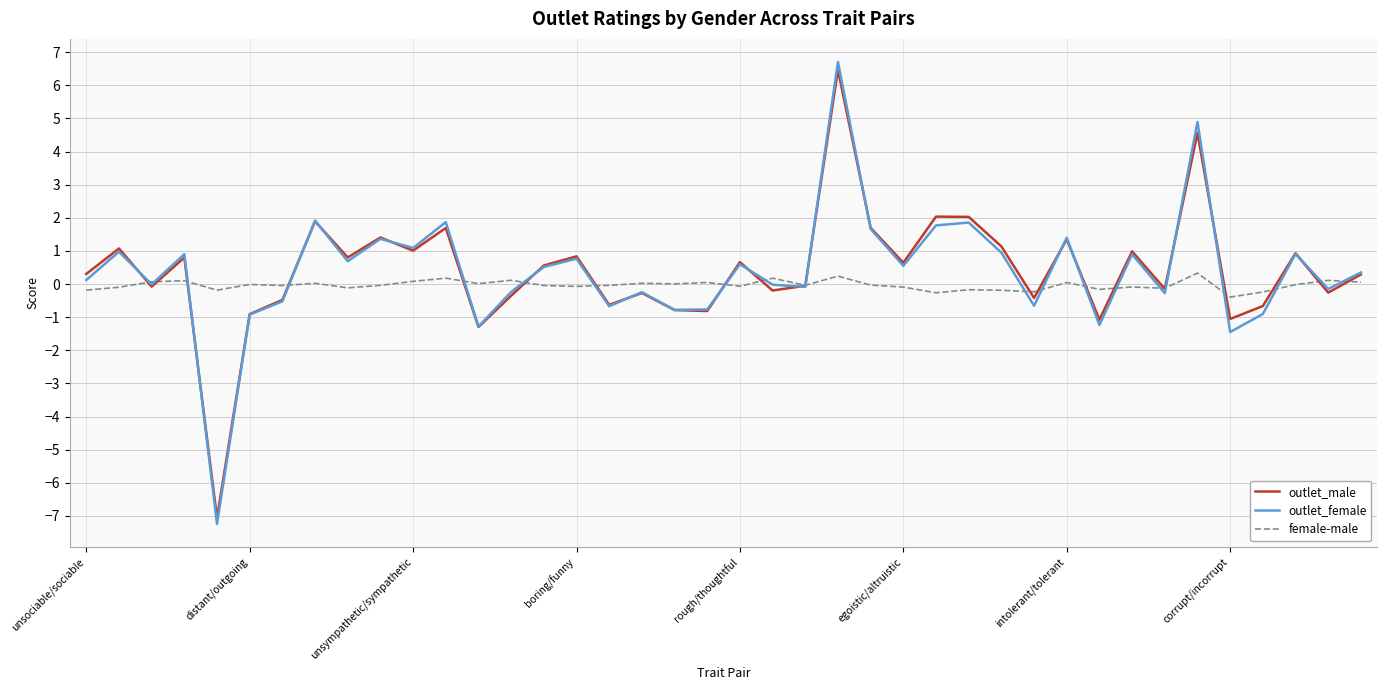

What is the maximum value shown in the chart?

6.7